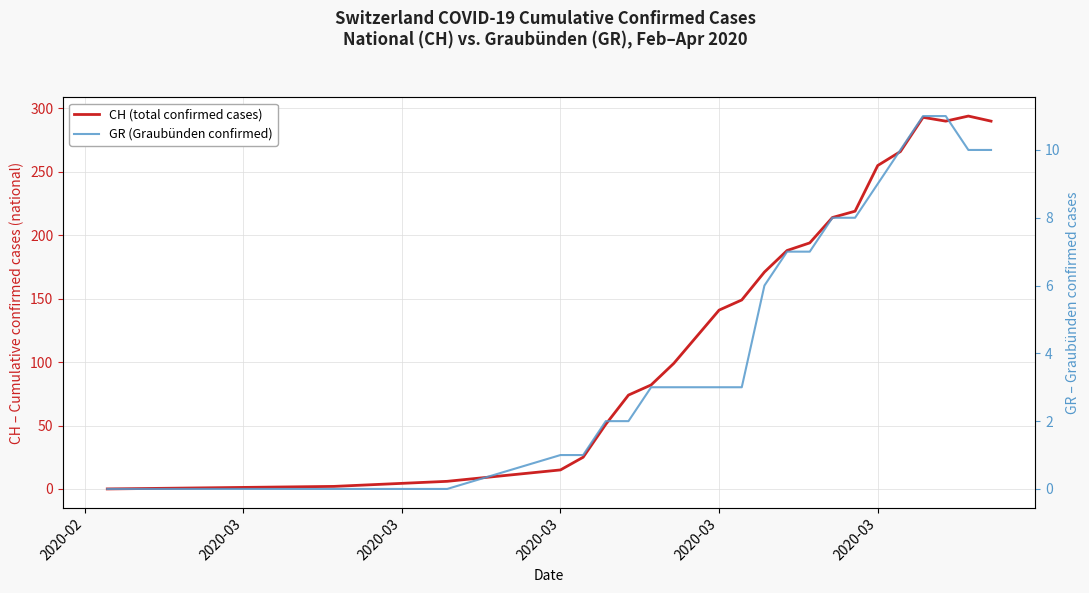

Count the number of categories in the chart.

23